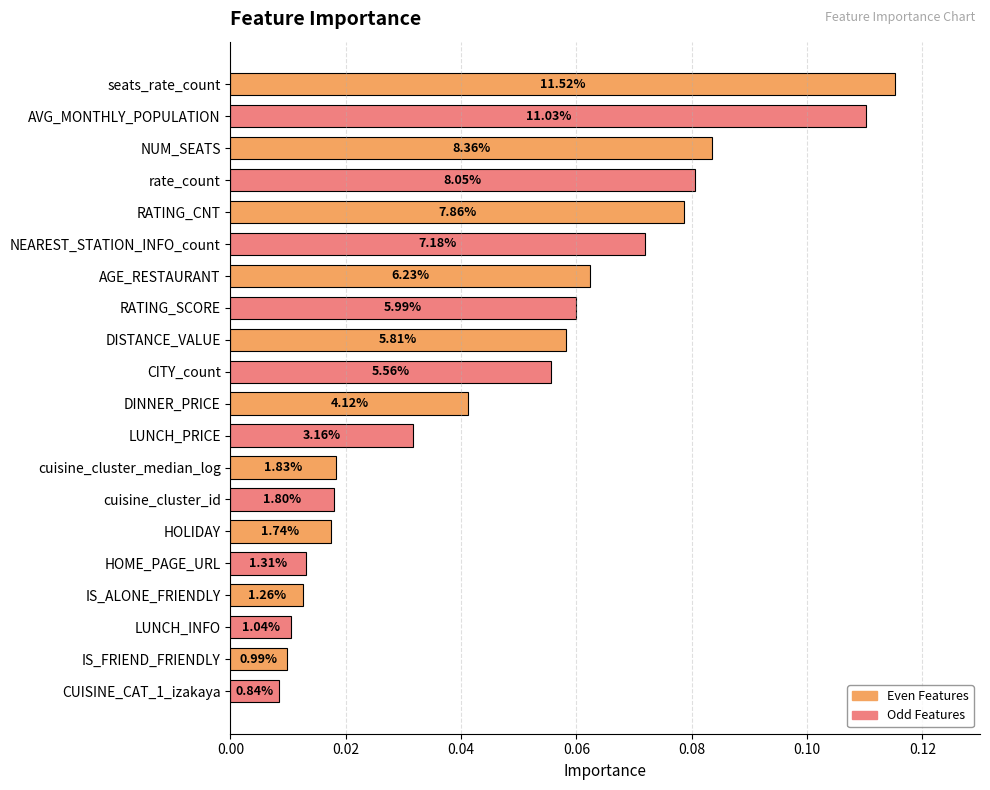

How many bars are there in total?

20